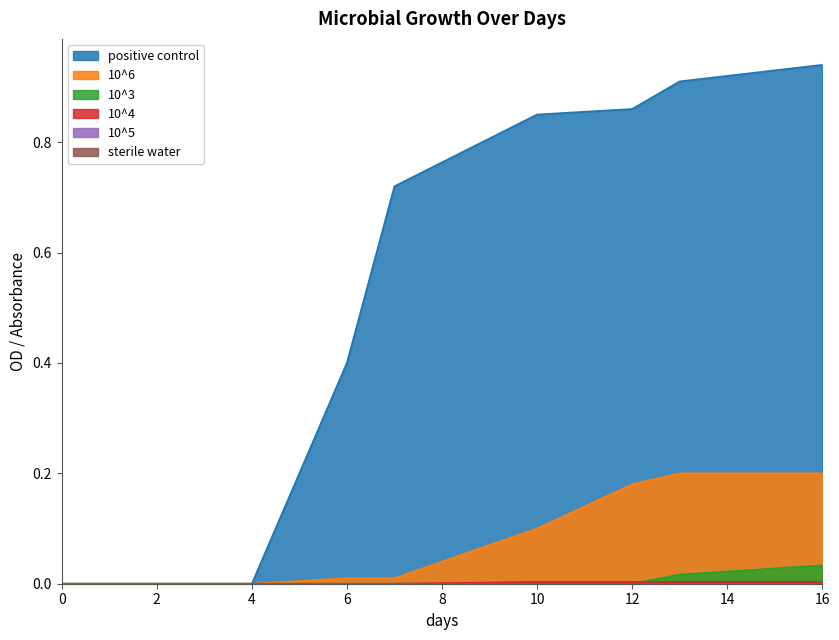

How many values in 10^4 are above zero?

4